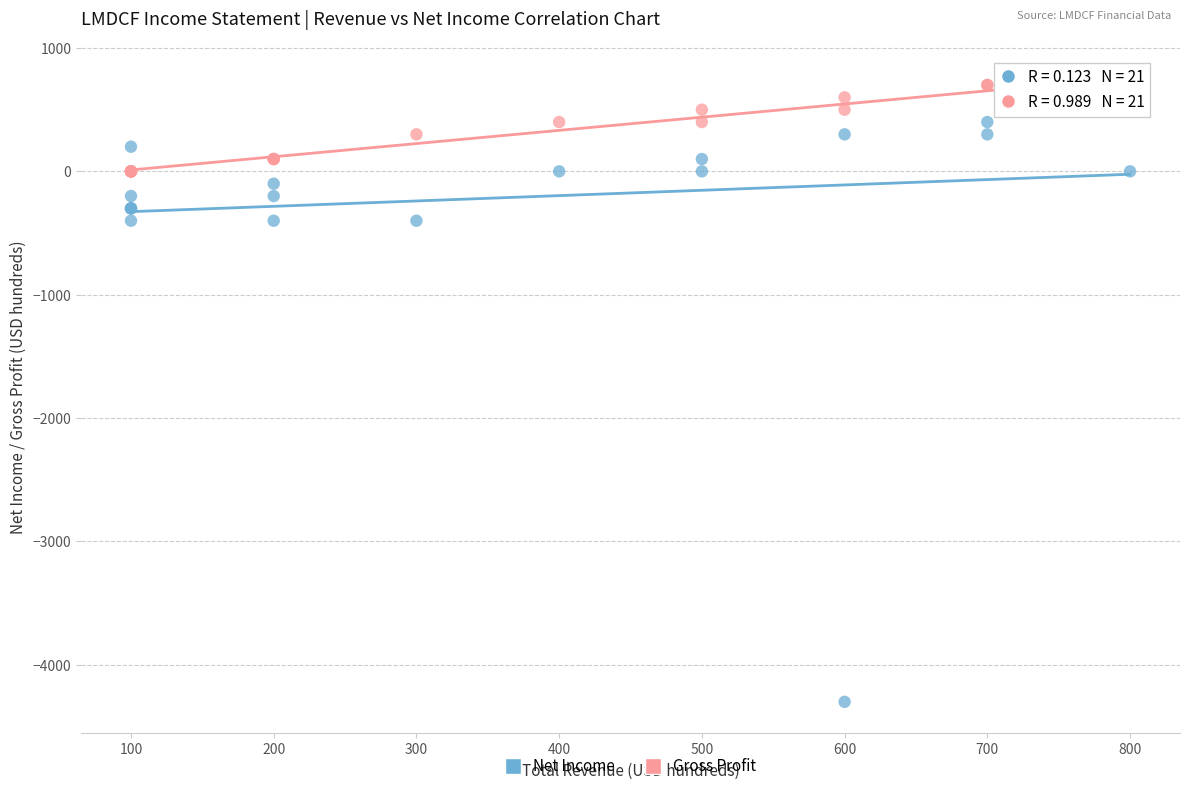

Which series has the largest Y range (max minus min)?

Net Income